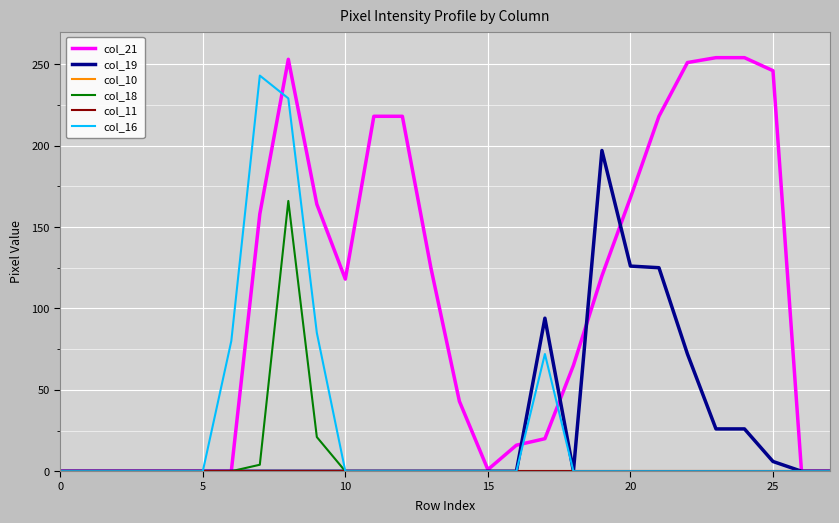

Does the chart have visible grid lines?

Yes